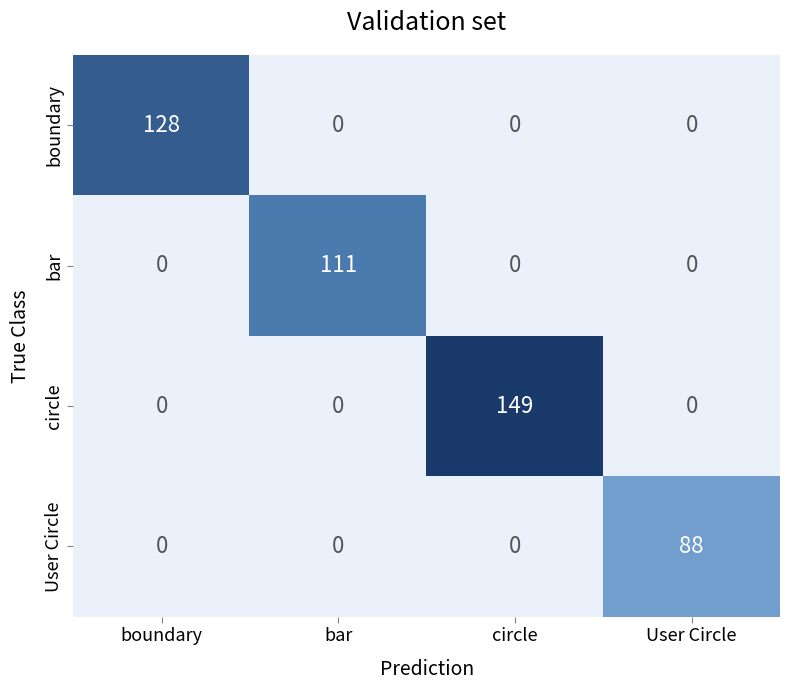

True or false: boundary has a value of -69 at circle.

False